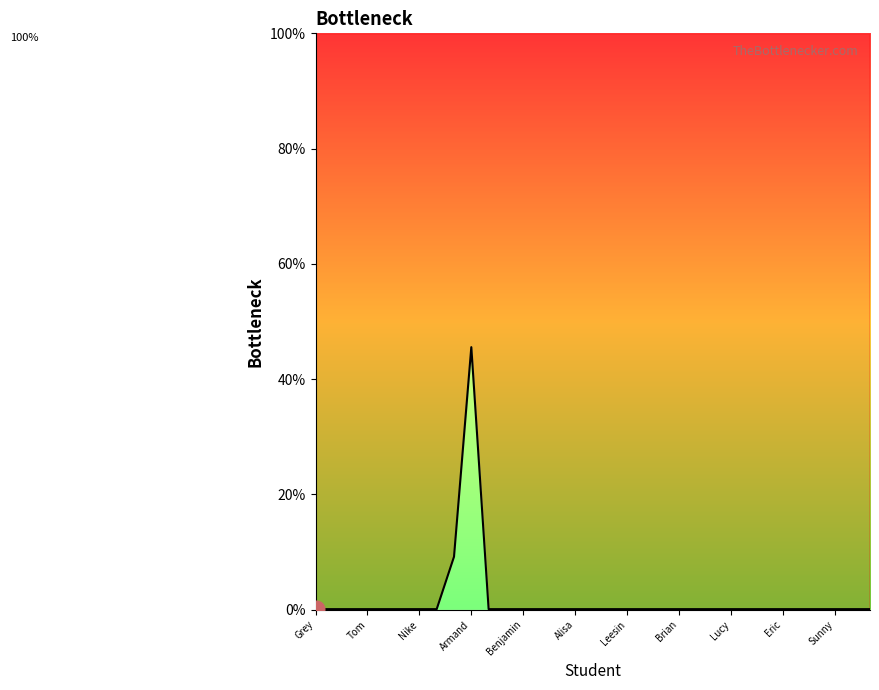

Does the chart display data point markers on the line(s)?

No